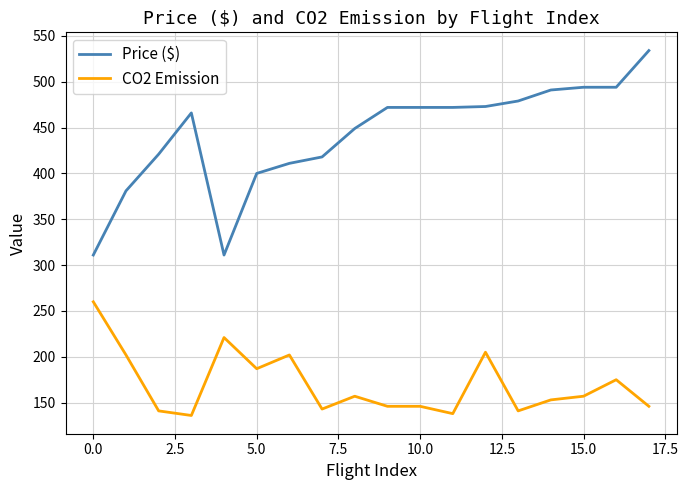

What is the difference between the maximum and minimum values in the Price ($) series?

223